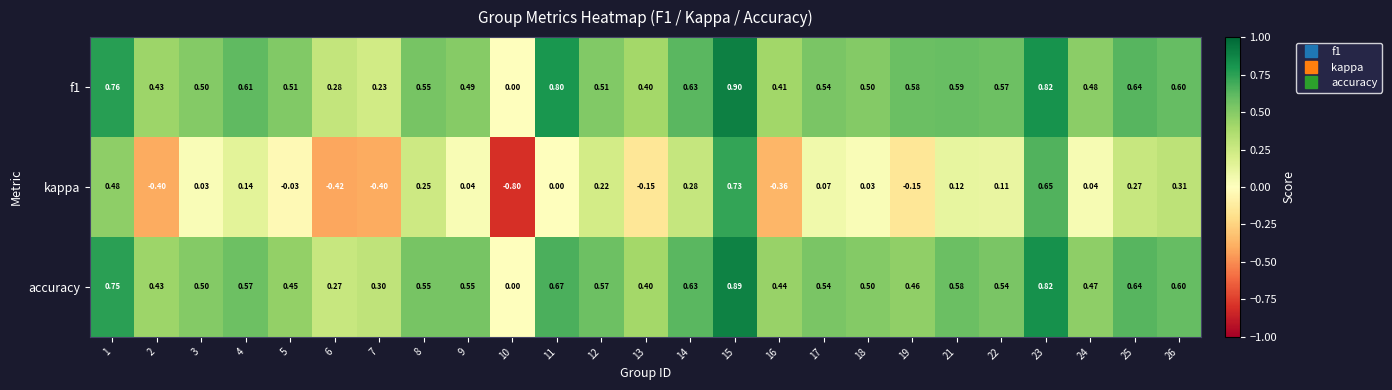

Which series changed the most between 11 and 26?

kappa